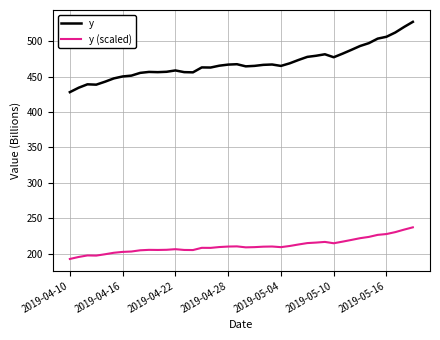

Does the chart display data point markers on the line(s)?

No